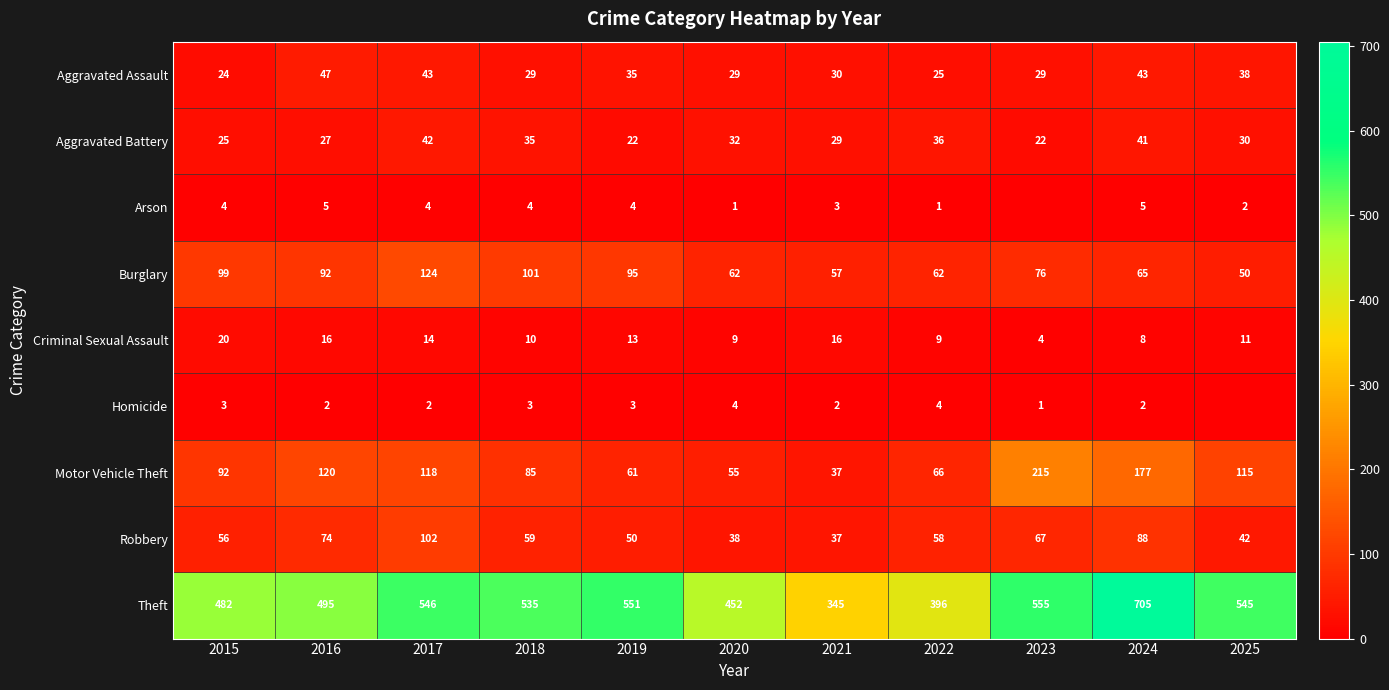

What is the minimum value for Robbery?

37